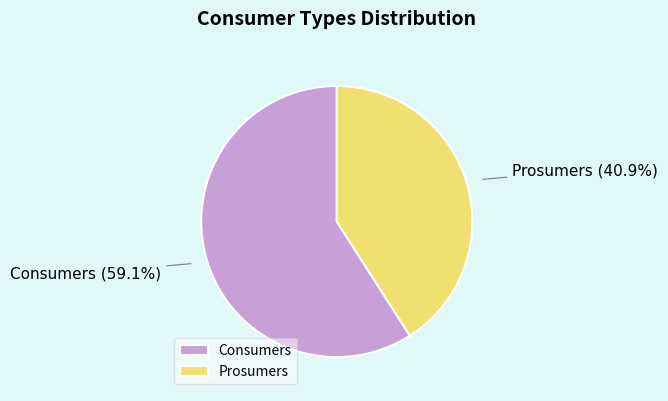

Is it true that Consumers is 59% of the pie?

True